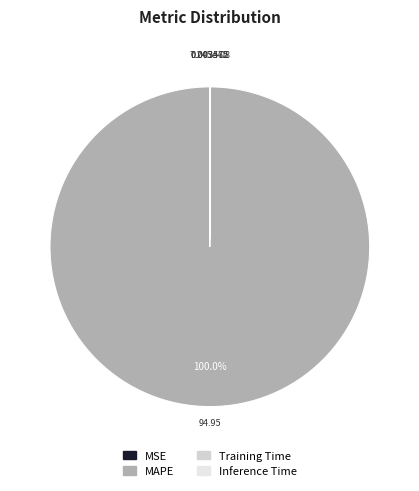

How many segments does this pie chart have?

4